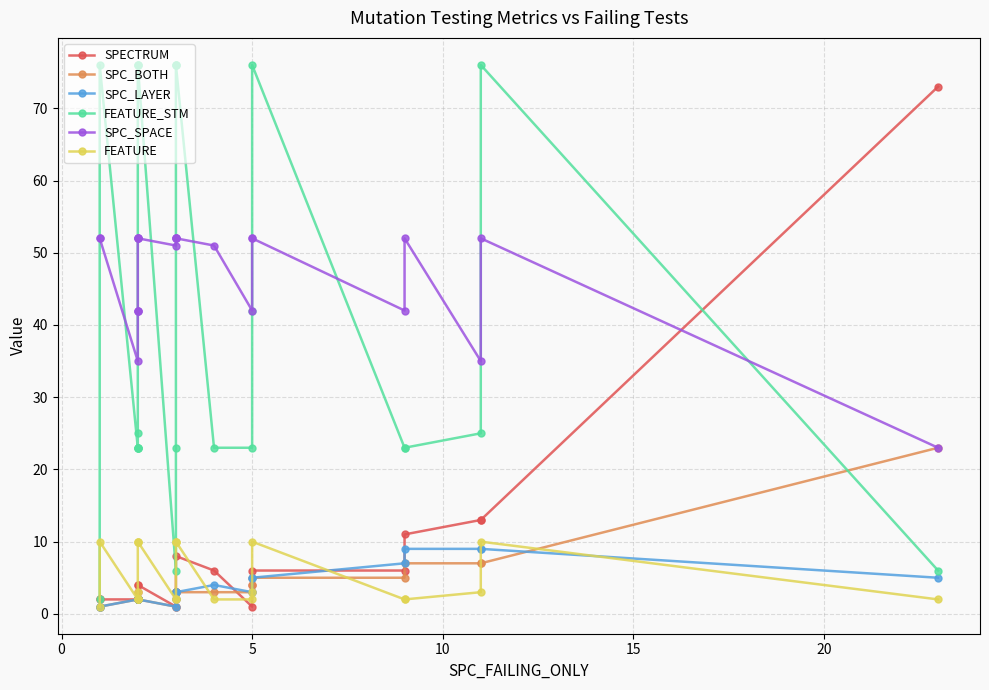

Is it true that SPC_SPACE equals 14 at 5?

False